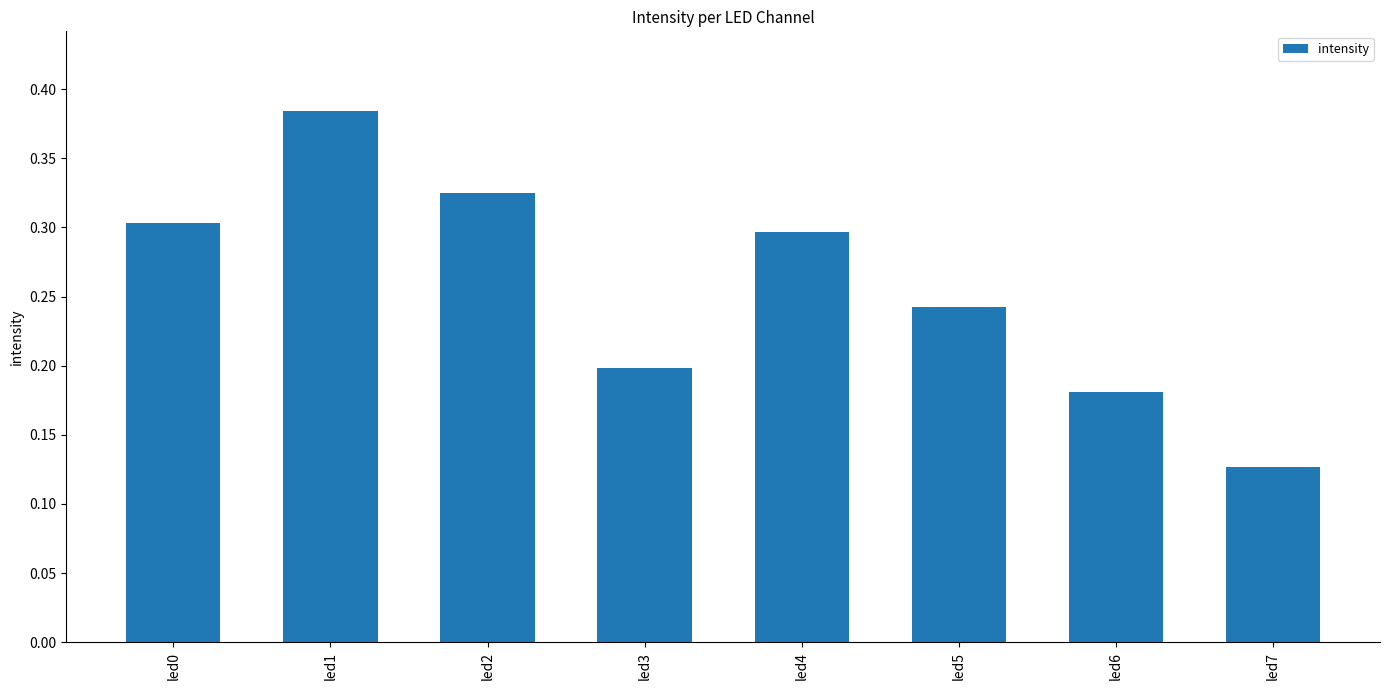

Which has a higher value, led1 or led4?

led1